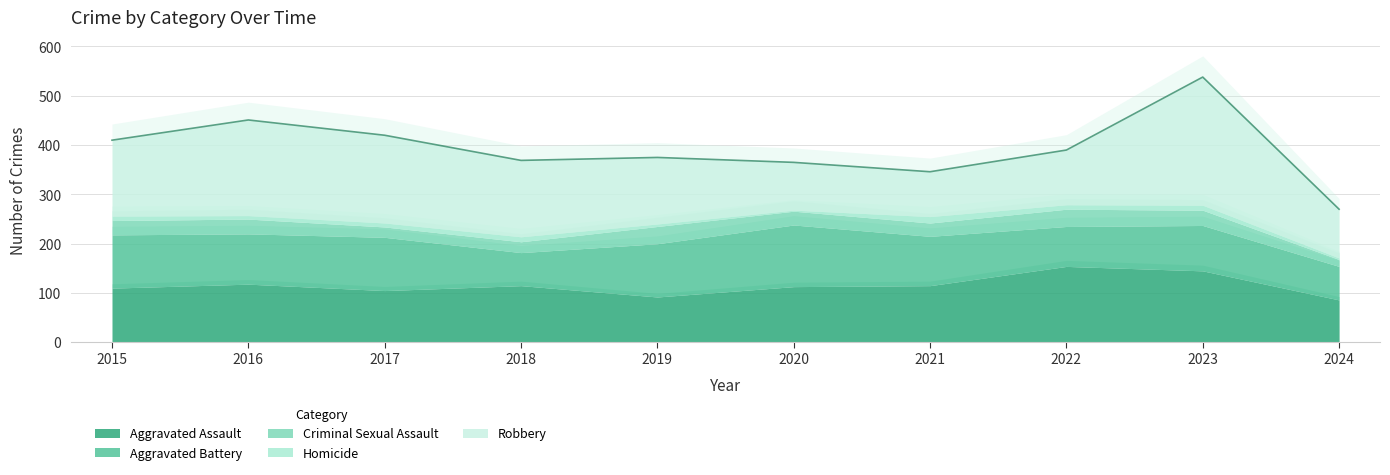

Rank the categories by Aggravated Battery value from highest to lowest.

2020, 2015, 2017, 2019, 2016, 2021, 2023, 2022, 2024, 2018